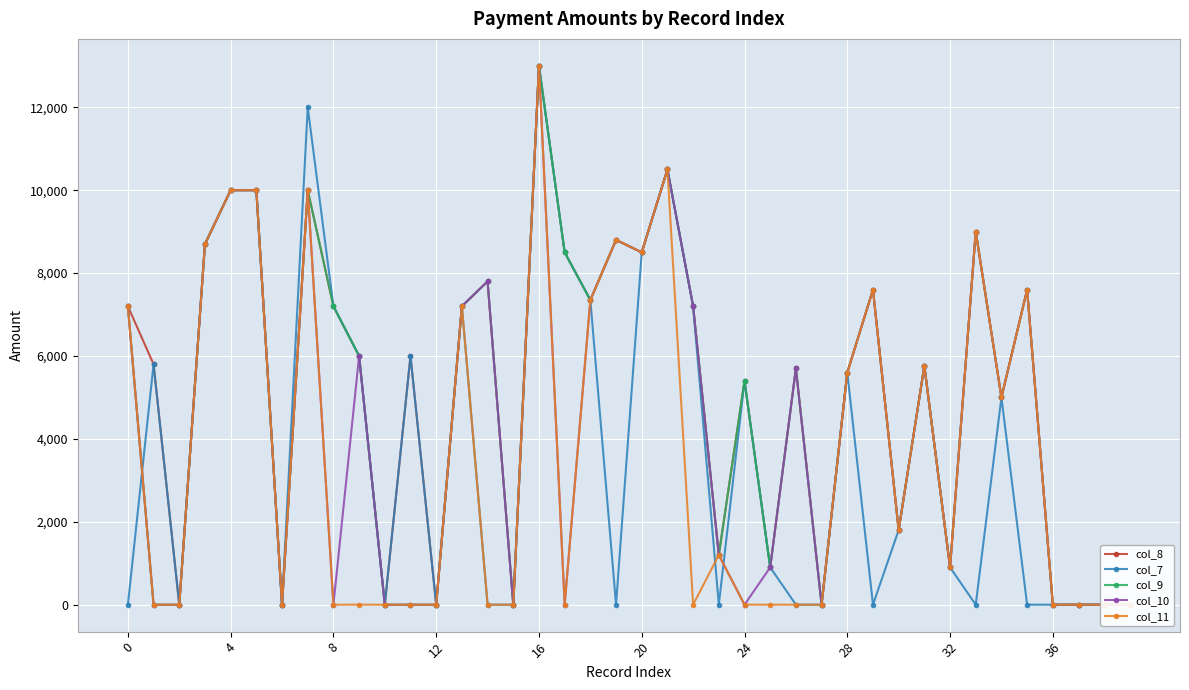

What is the greatest value displayed?

13000